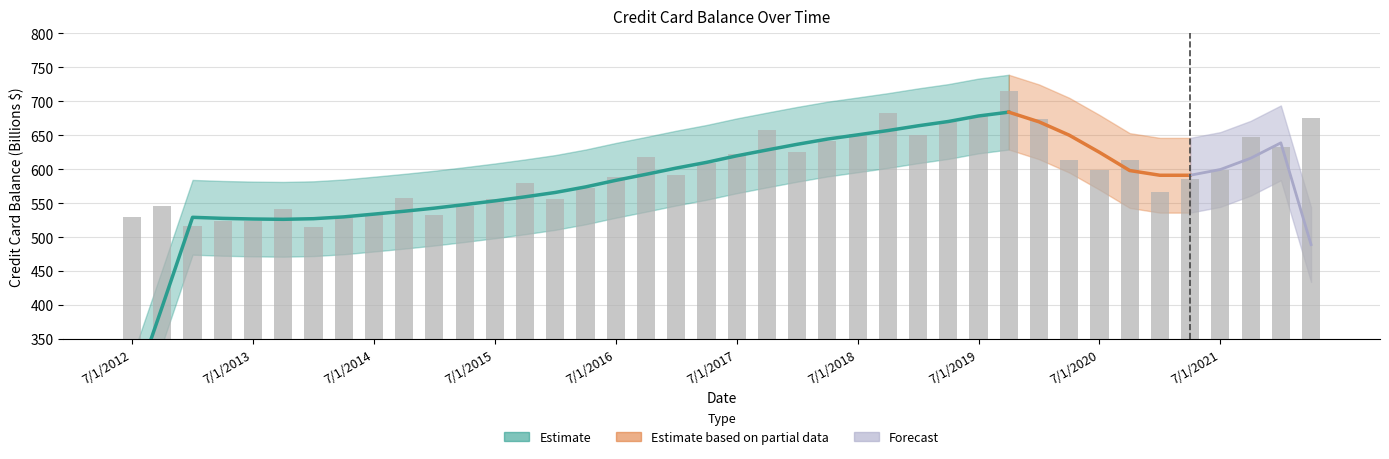

Reading left to right, what are all the values shown in this chart?

7/1/2012=530.1	10/1/2012=545.3	1/1/2013=516.9	4/1/2013=524.1	7/1/2013=523.9	10/1/2013=541.6	1/1/2014=515.0	4/1/2014=527.8	7/1/2014=534.5	10/1/2014=557.9	1/1/2015=531.9	4/1/2015=546.0	7/1/2015=555.4	10/1/2015=579.8	1/1/2016=555.8	4/1/2016=571.8	7/1/2016=588.0	10/1/2016=618.4	1/1/2017=591.3	4/1/2017=608.4	7/1/2017=621.5	10/1/2017=657.0	1/1/2018=625.6	4/1/2018=641.9	7/1/2018=652.4	10/1/2018=681.9	1/1/2019=650.9	4/1/2019=669.9	7/1/2019=677.7	10/1/2019=714.4	1/1/2020=673.4	4/1/2020=612.9	7/1/2020=599.0	10/1/2020=613.5	1/1/2021=566.2	4/1/2021=585.1	7/1/2021=599.0	10/1/2021=647.5	1/1/2022=632.3	4/1/2022=675.8